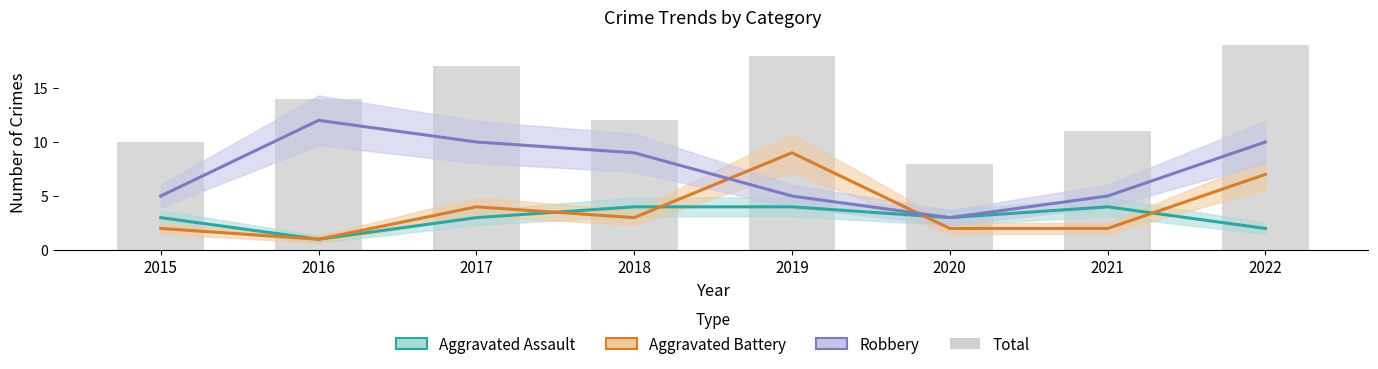

Is it true that the value at 2015 is 3?

False